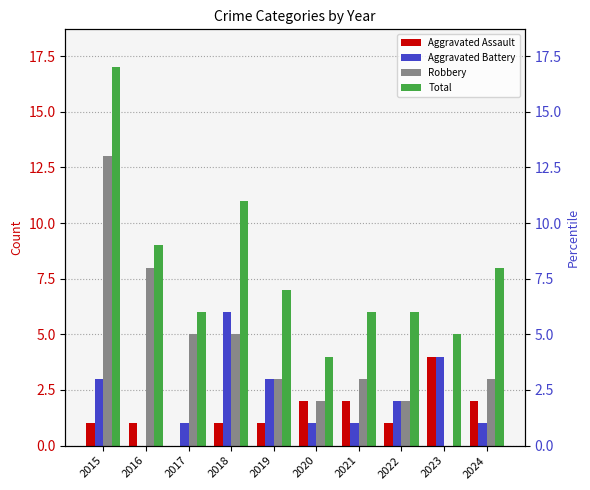

What are all the series names shown in the legend?

Aggravated Assault, Aggravated Battery, Robbery, Total